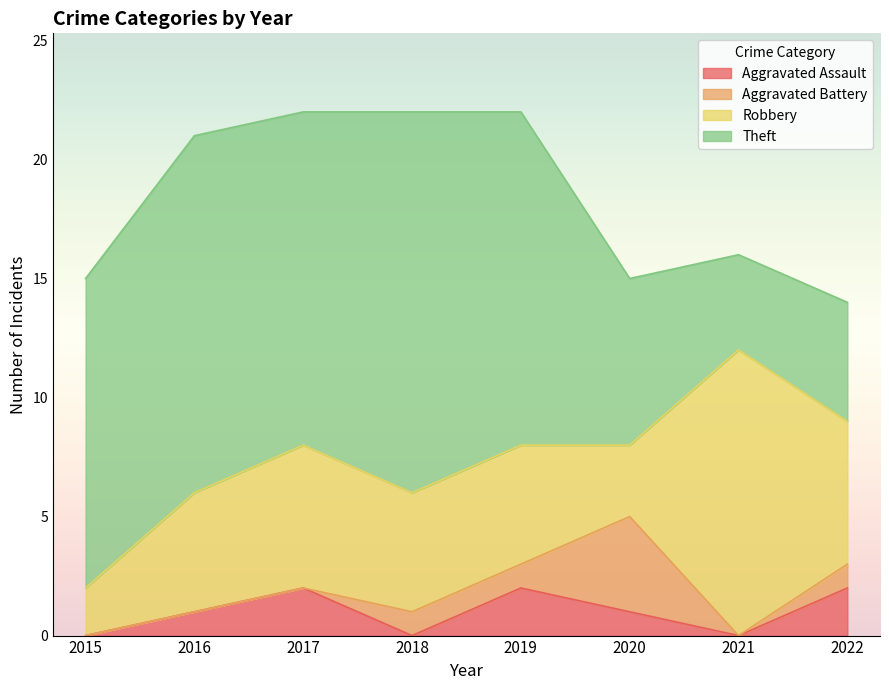

How many data points does each series have?

8